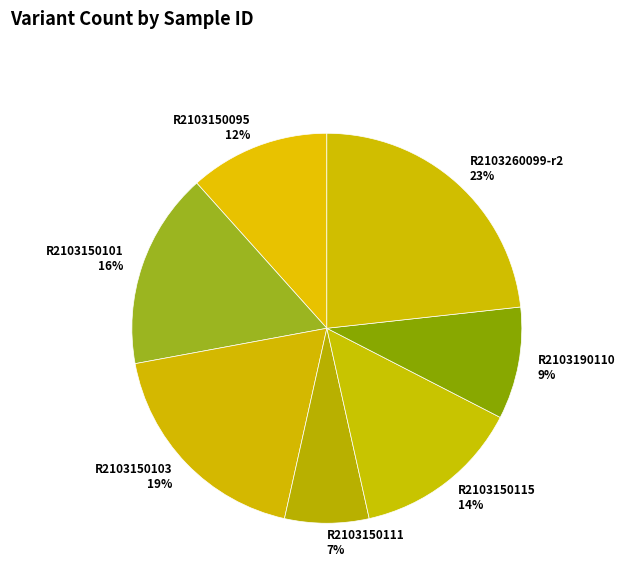

What is the largest slice in the pie chart?

R2103260099-r2 23%